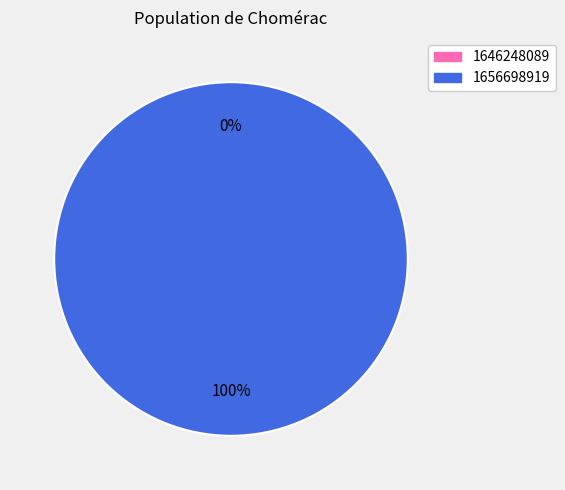

Do 1656698919 and 1646248089 together represent more than half of the pie?

Yes